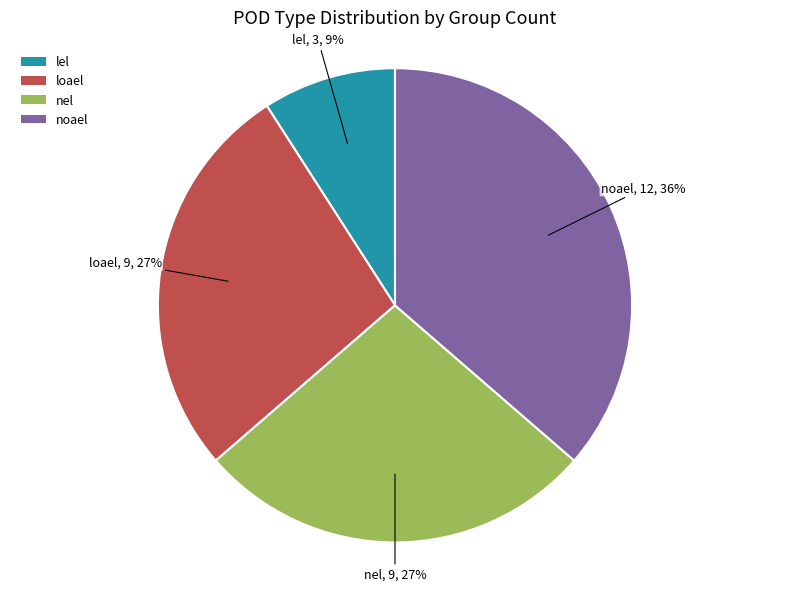

How many segments does this pie chart have?

4